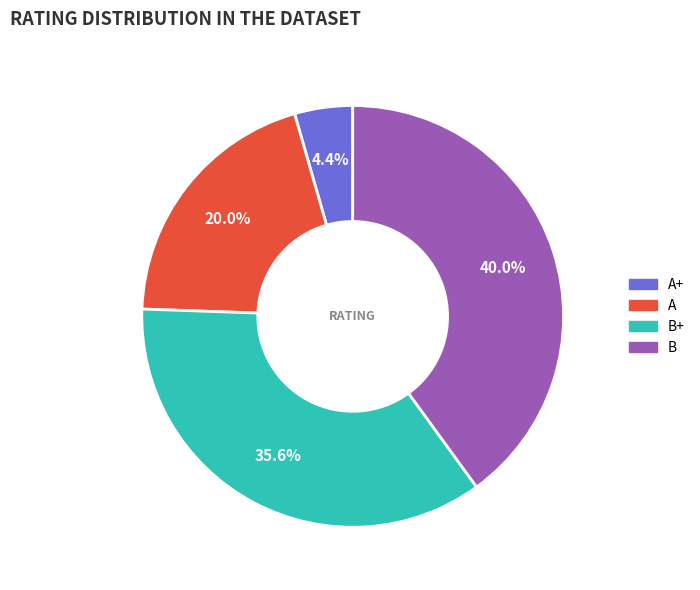

Is there any slice that represents more than half of the pie?

No